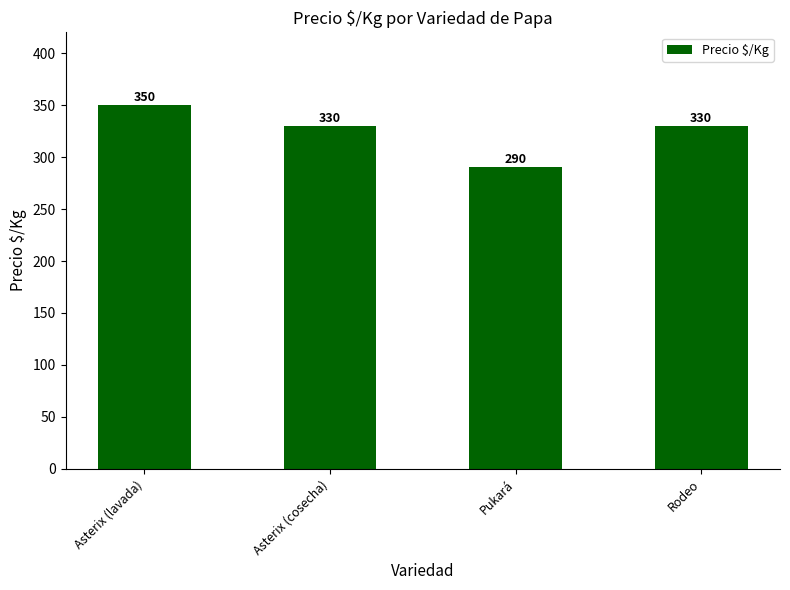

Reading left to right, transcribe all the data shown in this chart.

350	330	290	330